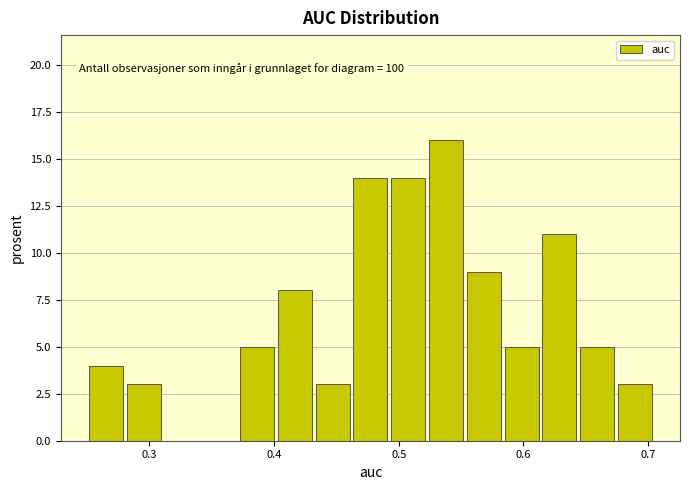

Read against the x-axis, roughly where is the centre of the tallest bar?

0.54